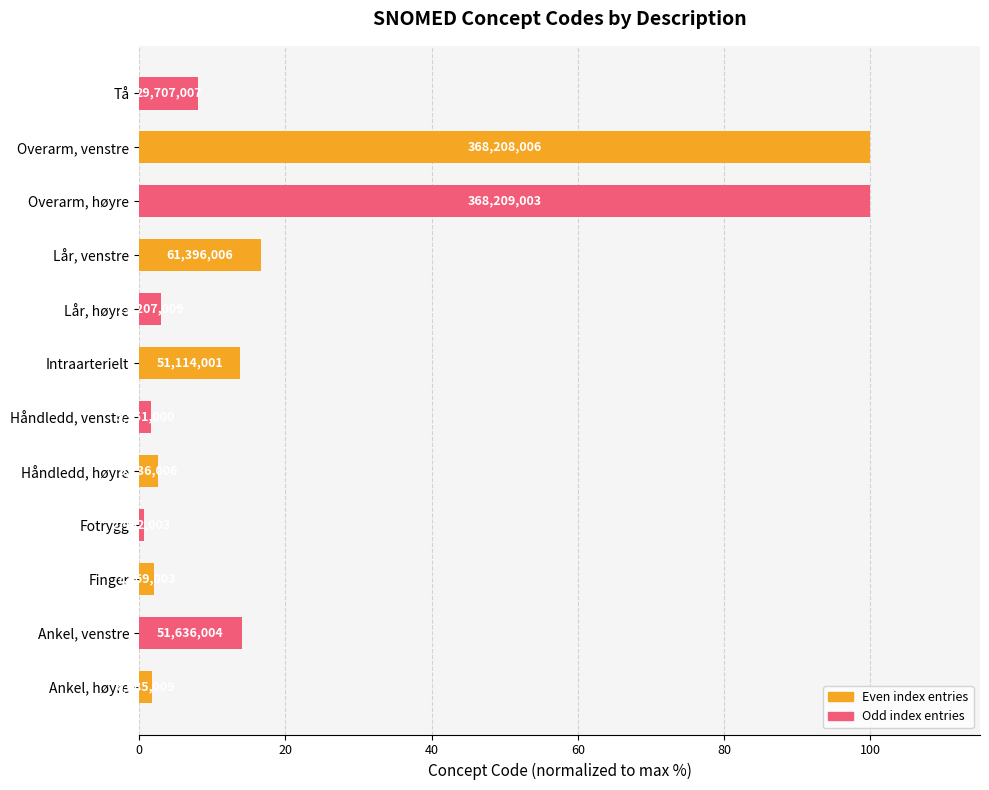

How many bars are there in total?

12